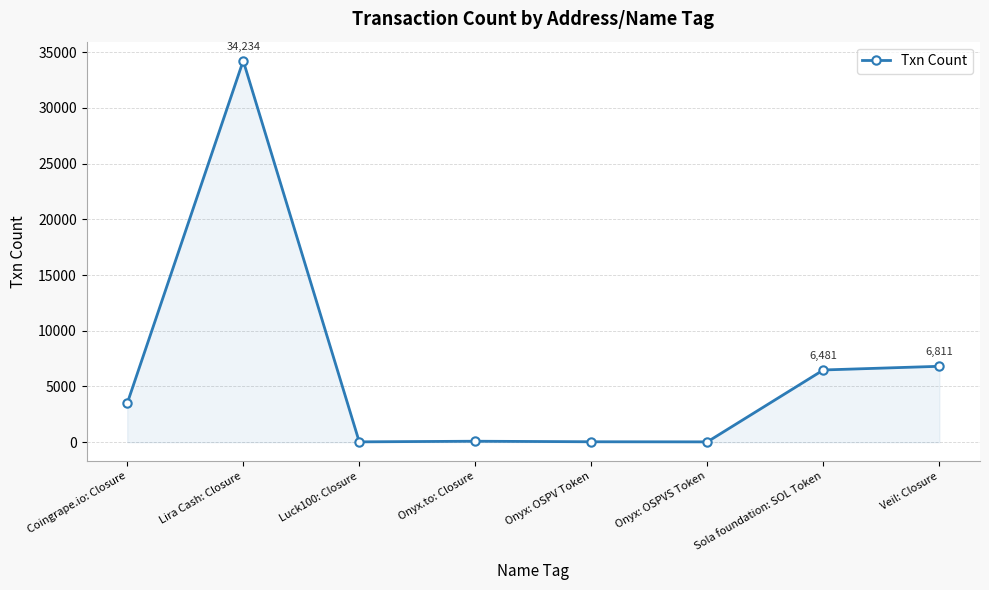

What is the sum of the values at Onyx: OSPVS Token and Veil: Closure?

6840